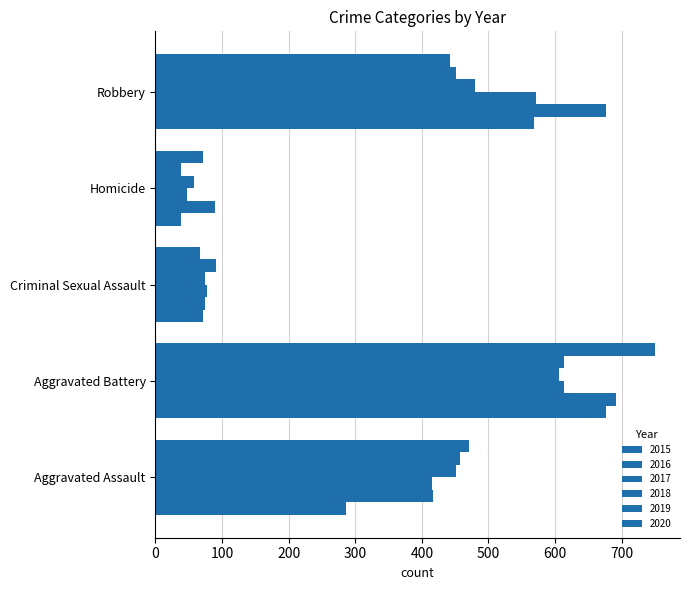

How many values in the 2015 series are below 286?

2